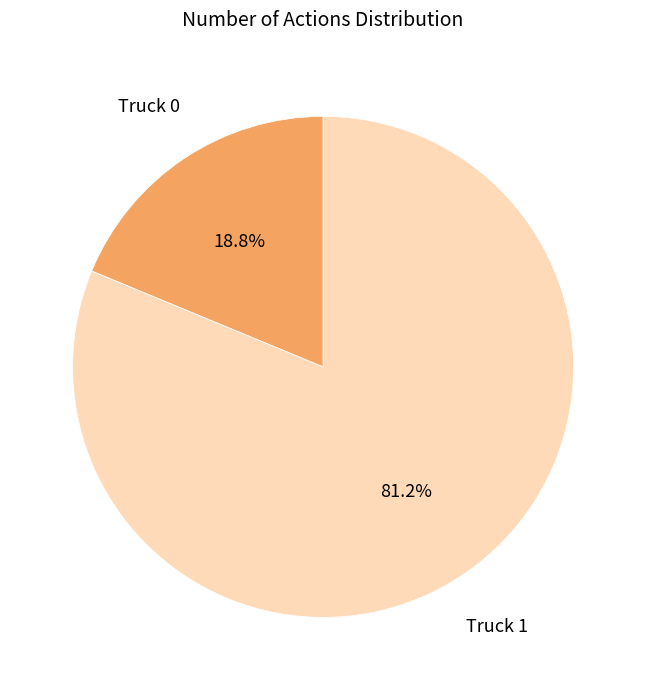

Is it true that Truck 0 is 25% of the pie?

False